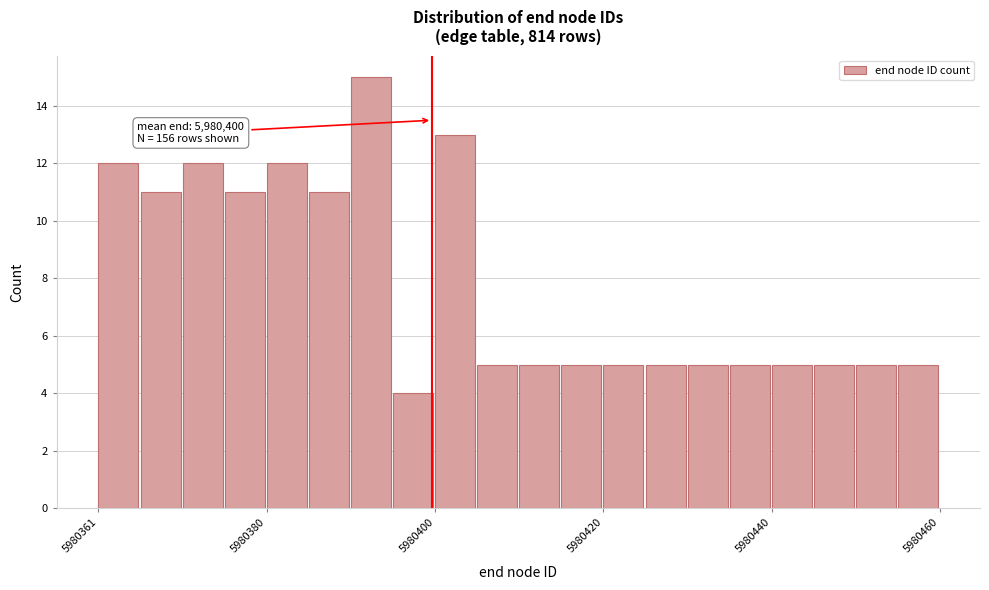

Around what value on the x-axis is the tallest bar? Give the approximate position of its centre, as read against the axis.

5980394